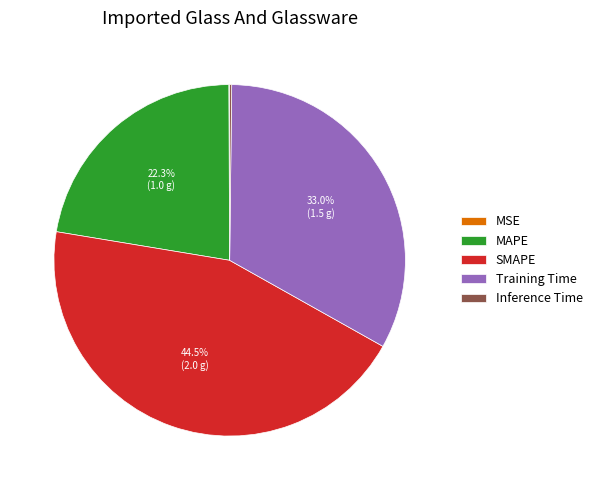

Is it true that Training Time is 33% of the pie?

True